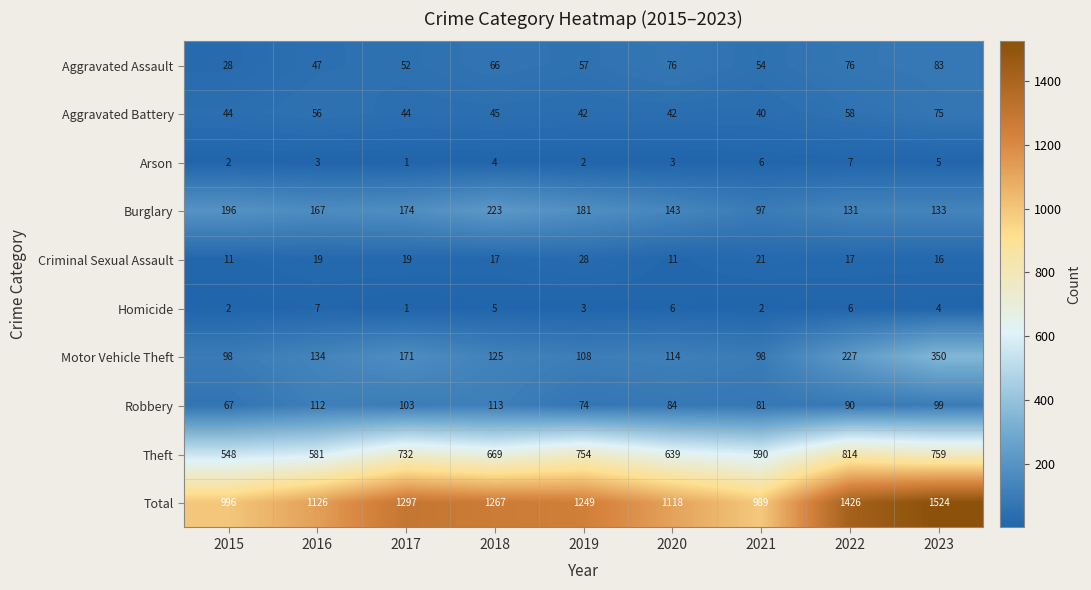

The value of Burglary at 2018 is 223. True or false?

True